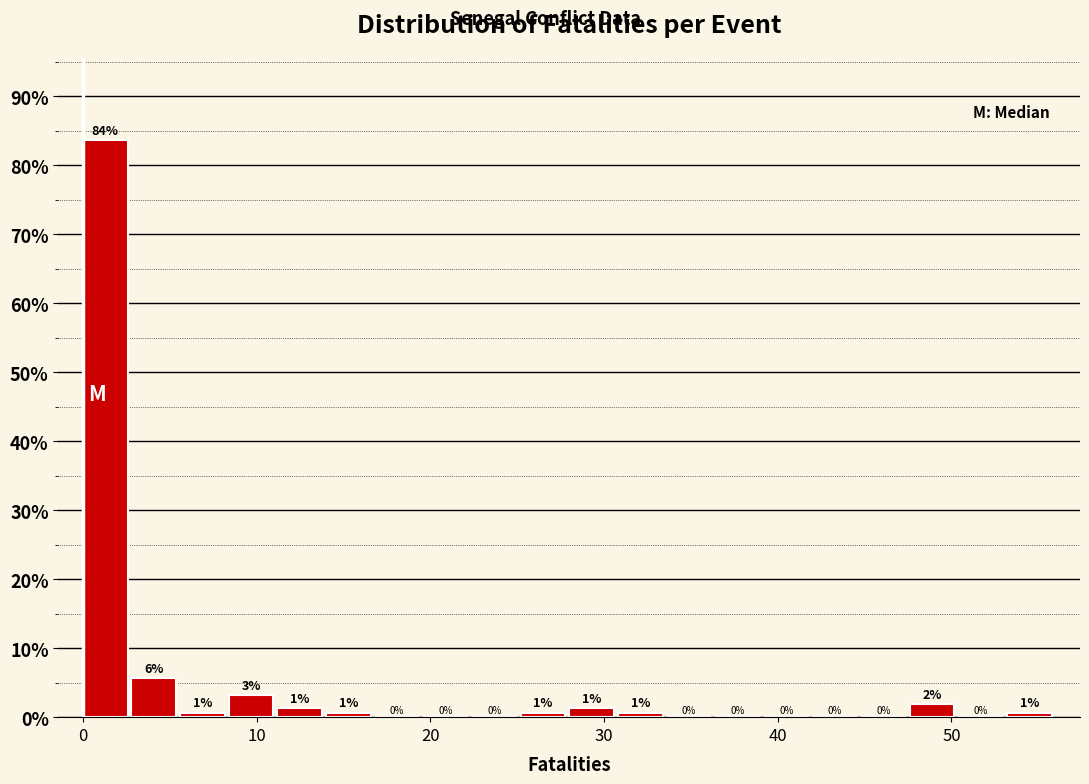

Read against the x-axis, roughly where is the centre of the tallest bar?

1